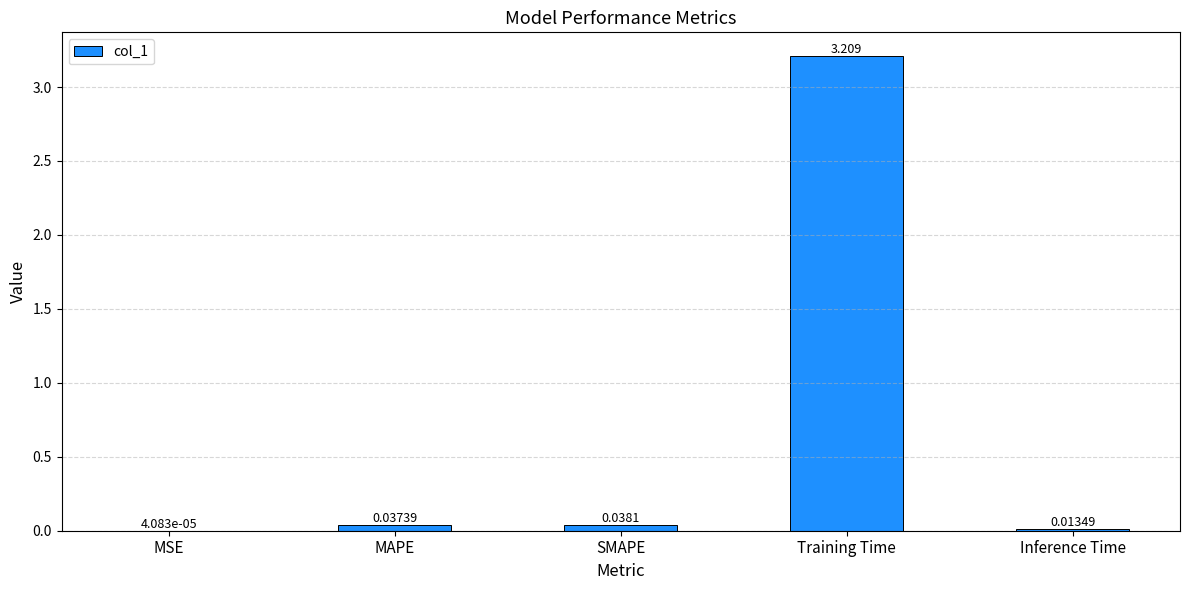

What is the approximate value at Training Time?

3.2